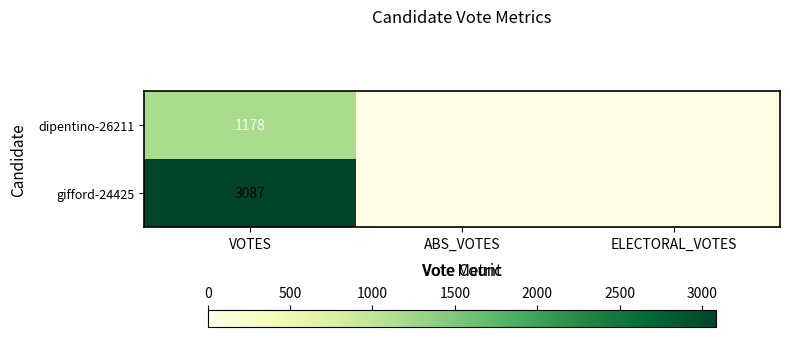

At VOTES, list the series in order from smallest to largest.

dipentino-26211, gifford-24425